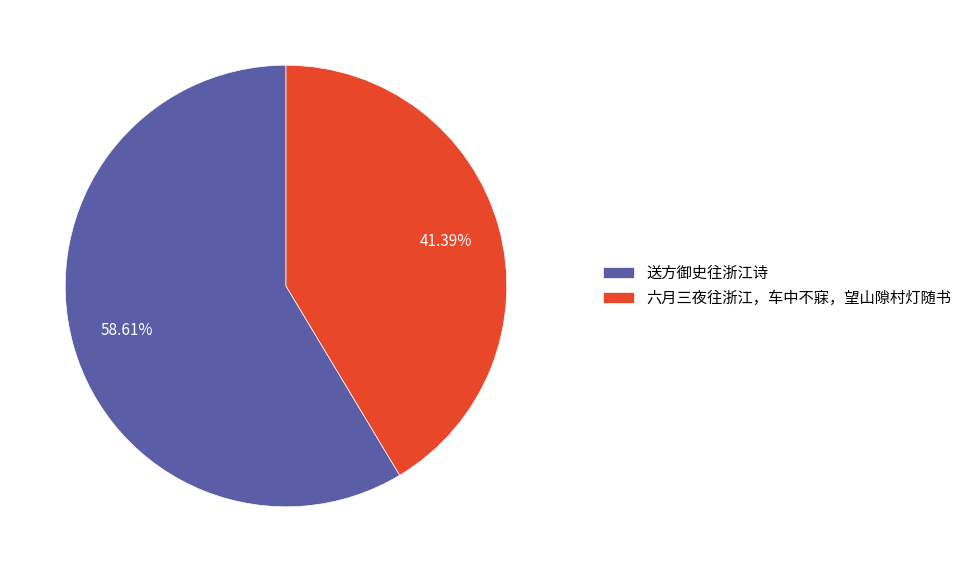

What percentage is the 送方御史往浙江诗 slice, to the nearest percent?

59%